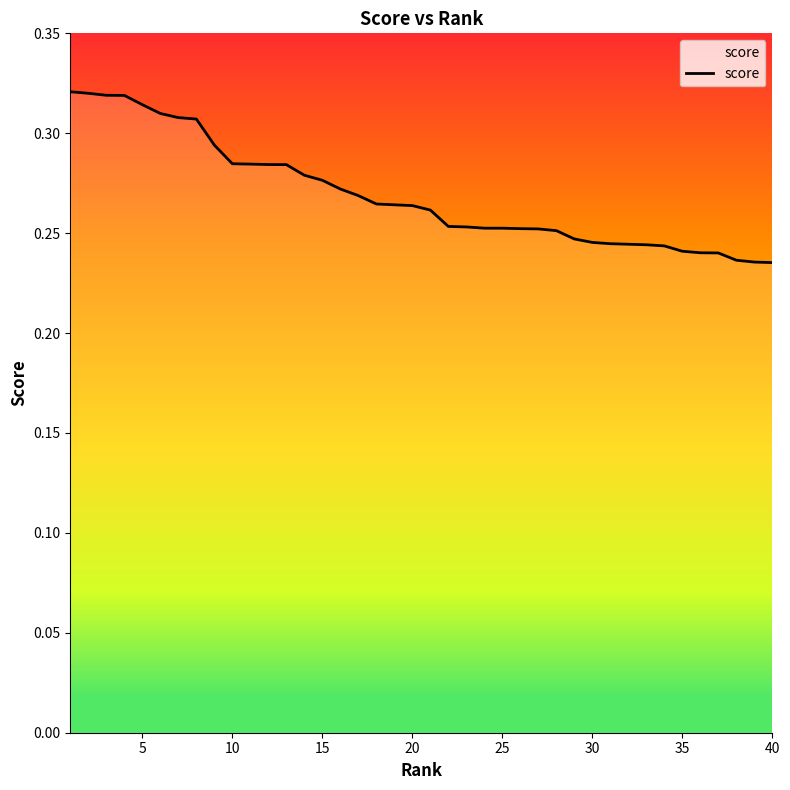

How many lines are shown in the chart?

1